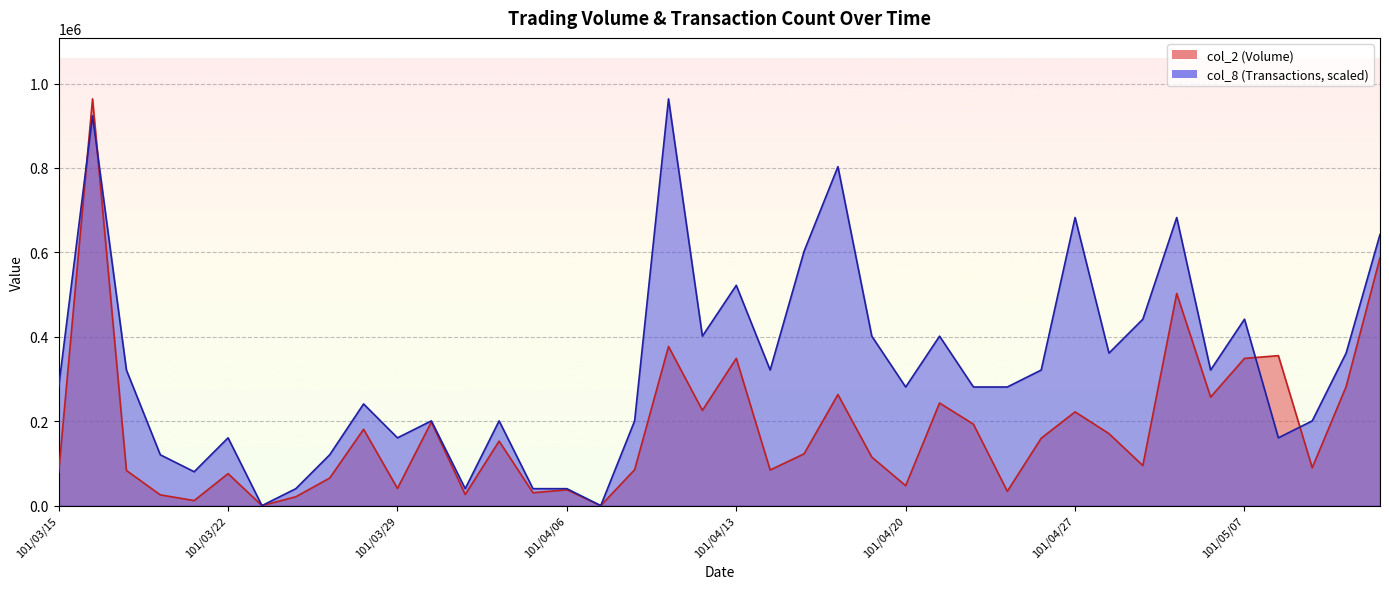

The col_2 series shows 94910.0 at 101/05/02. True or false?

True